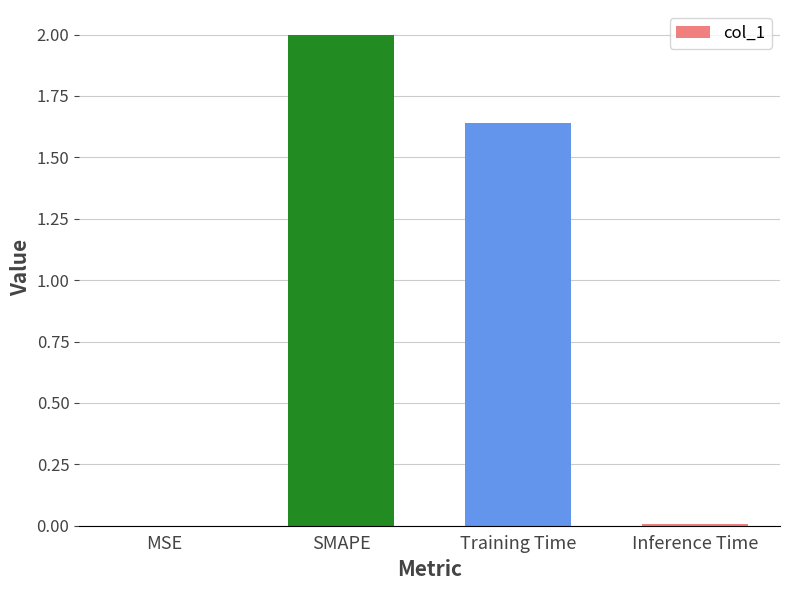

What is the change in value from Training Time to Inference Time?

-1.6